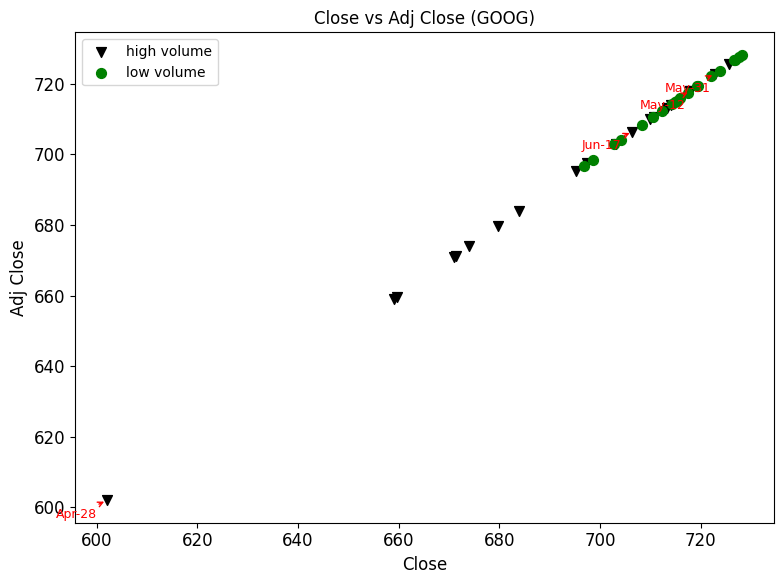

Which series contains the highest Y value?

low volume